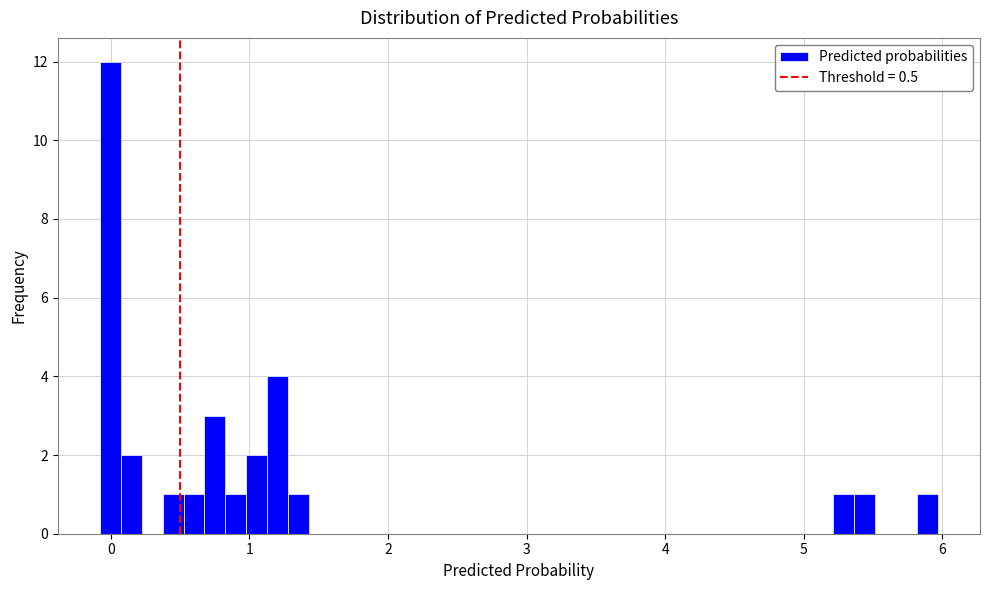

Around what value on the x-axis is the tallest bar? Give the approximate position of its centre, as read against the axis.

0.0